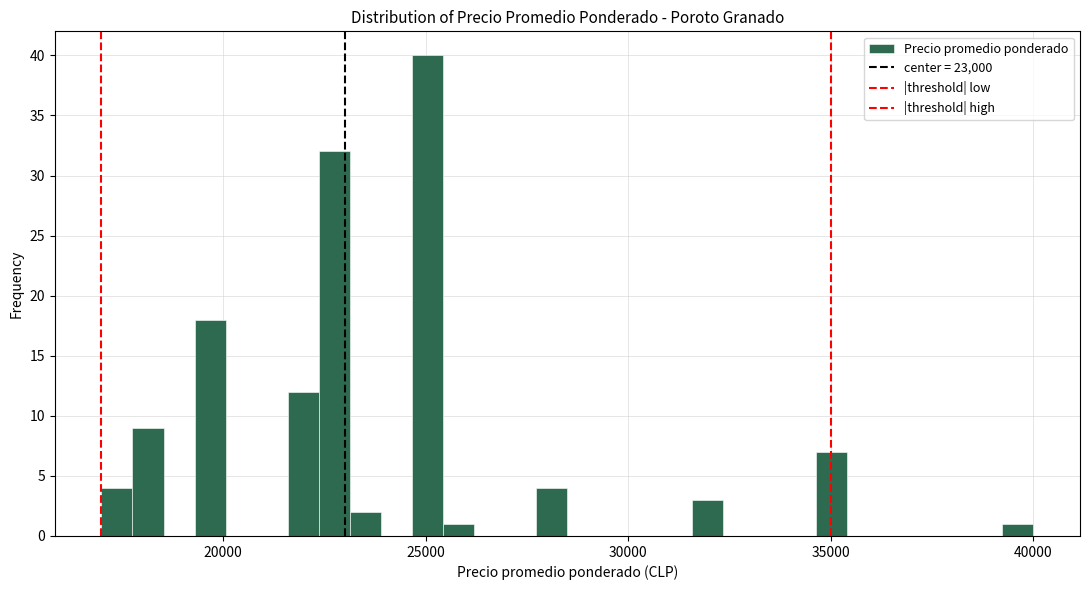

Read against the x-axis, roughly where is the centre of the tallest bar?

25000